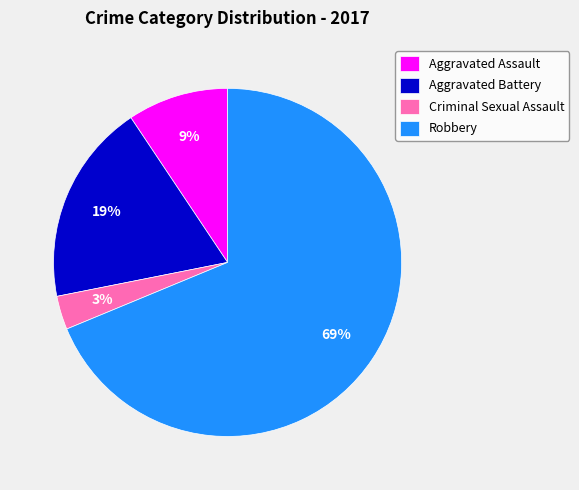

How many slices are in this pie chart?

4